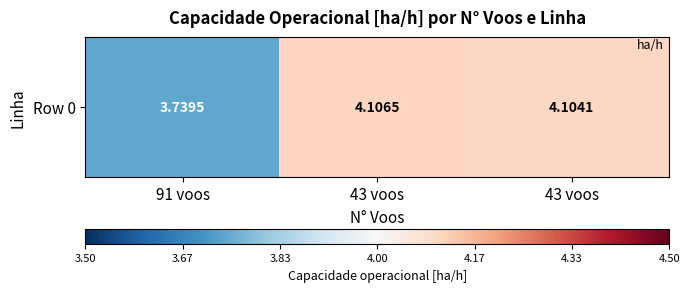

Reading left to right, transcribe all the data shown in this chart.

3.7	4.1	4.1